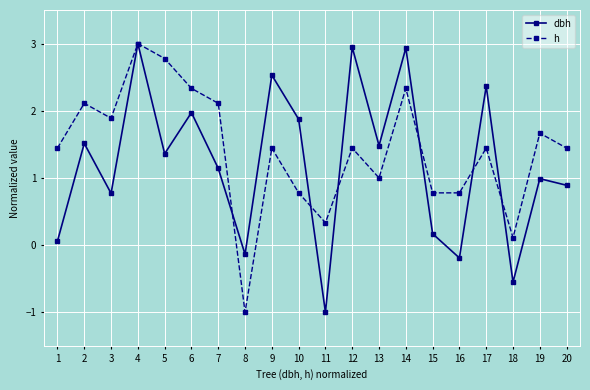

What is the total value across all series at 16?

0.6